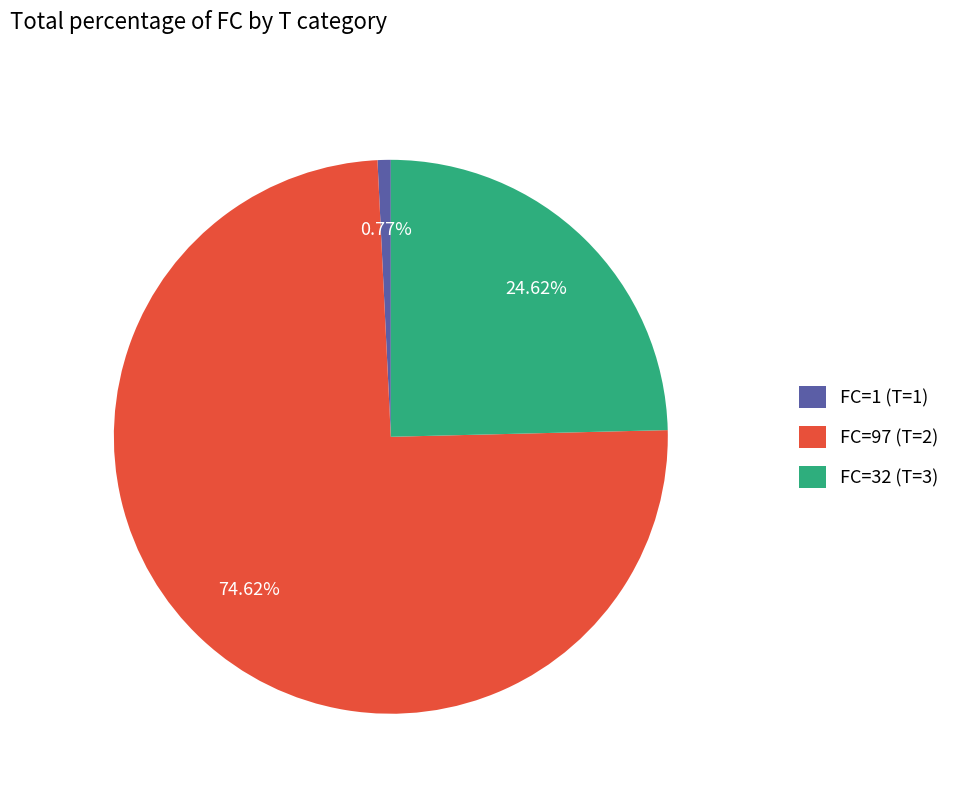

Do FC=1 (T=1) and FC=97 (T=2) together represent more than half of the pie?

Yes